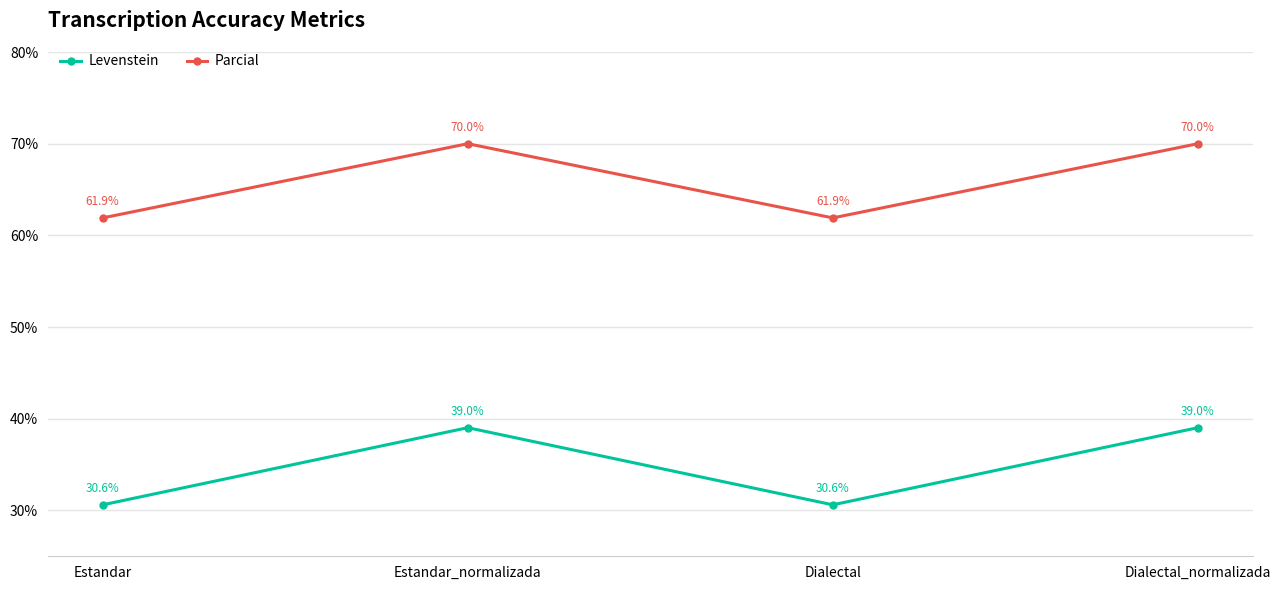

Which series has the widest spread of values?

Levenstein